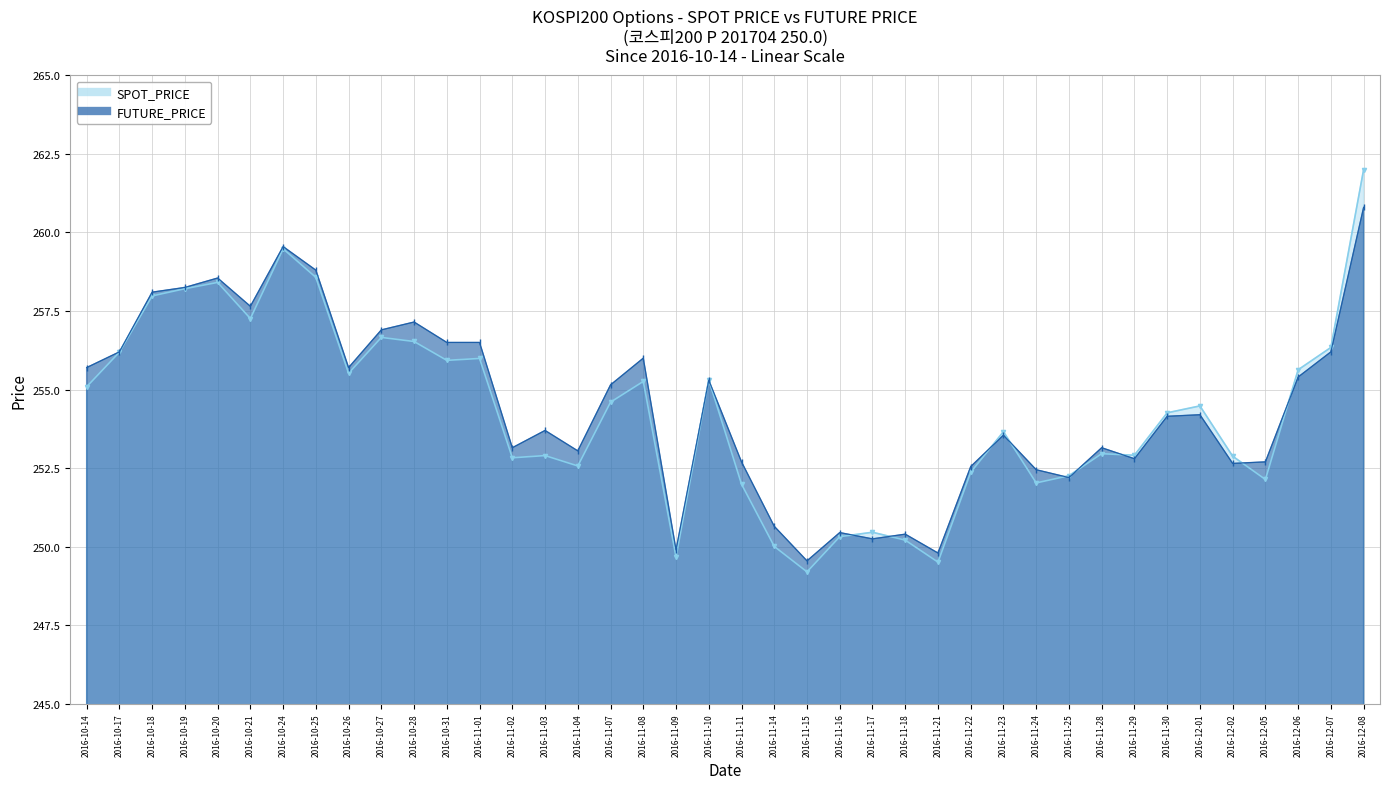

Reading left to right, transcribe all the data shown in this chart.

SPOT_PRICE: 255.1	256.2	258.0	258.2	258.4	257.3	259.5	258.6	255.5	256.7	256.5	255.9	256.0	252.8	252.9	252.6	254.6	255.3	249.7	255.3	252.0	250.0	249.2	250.3	250.5	250.2	249.5	252.4	253.7	252.0	252.3	253.0	252.9	254.3	254.5	252.9	252.1	255.6	256.3	262.0
FUTURE_PRICE: 255.7	256.2	258.1	258.2	258.6	257.6	259.6	258.8	255.7	256.9	257.1	256.5	256.5	253.2	253.7	253.1	255.2	256.0	249.9	255.3	252.7	250.7	249.6	250.4	250.2	250.4	249.8	252.6	253.6	252.4	252.2	253.2	252.8	254.2	254.2	252.7	252.7	255.4	256.2	260.8